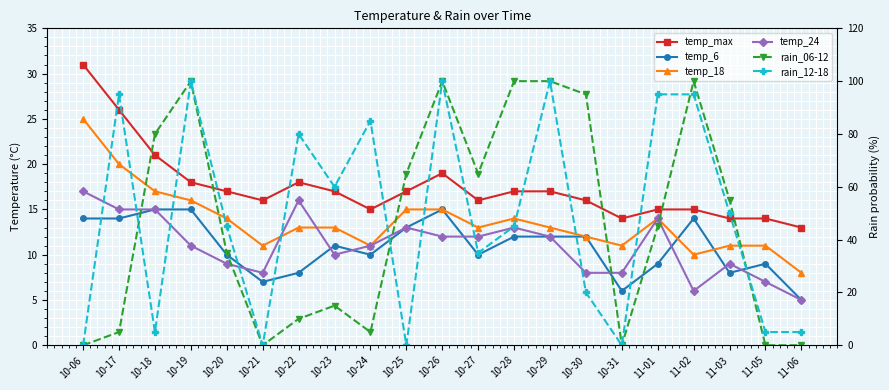

At how many categories does at least one series exceed 97?

5